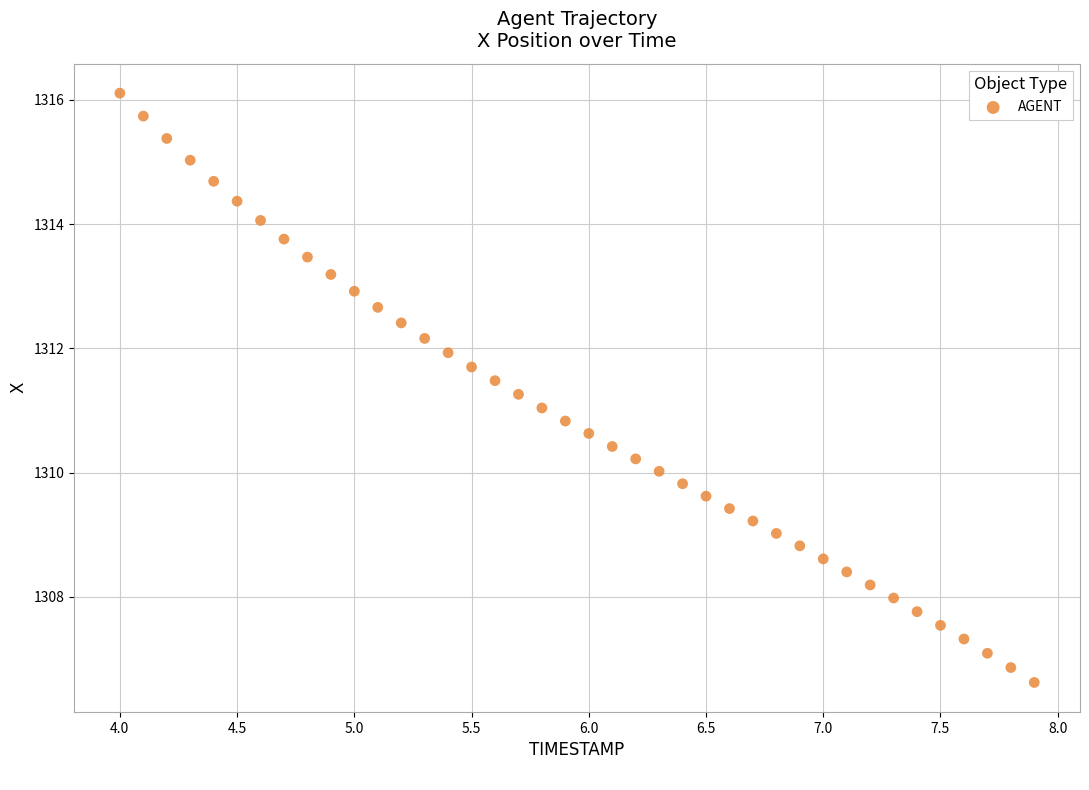

What is the range of X values (max minus min)?

3.9